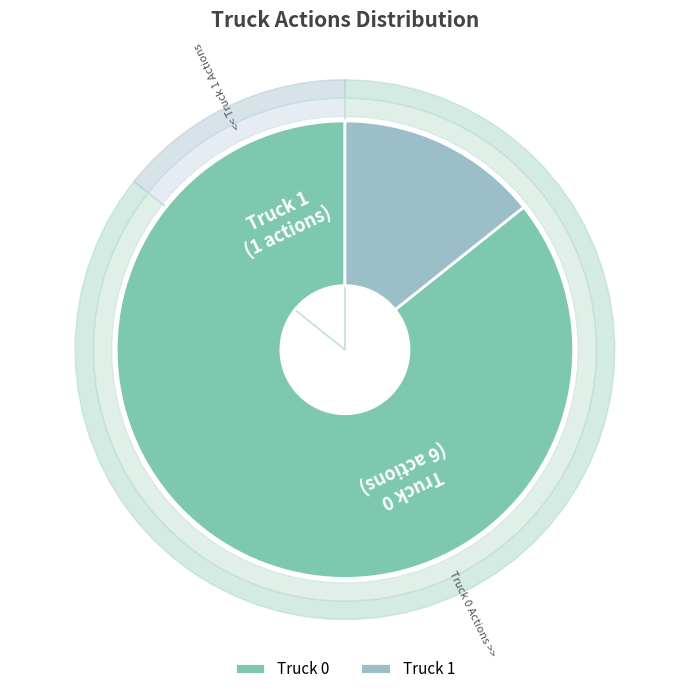

What is the ratio of the value at Truck 1 to the value at Truck 0?

0.2